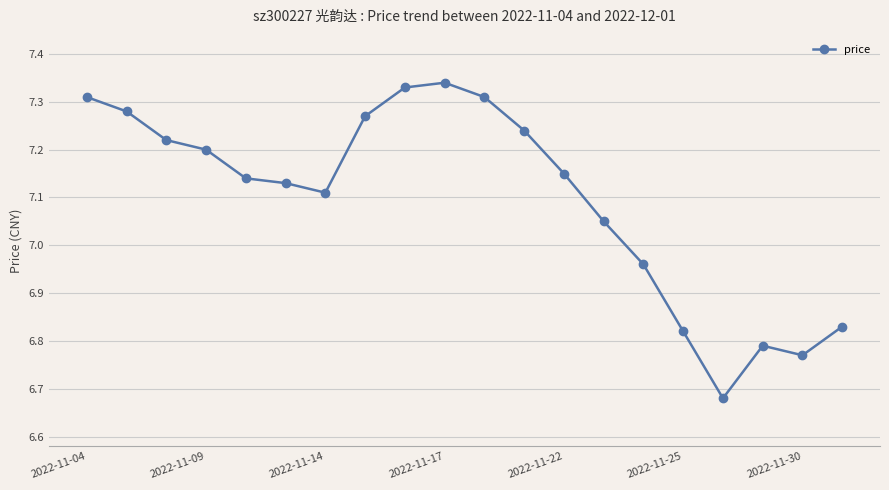

What is the difference between the second highest and second lowest values?

0.6